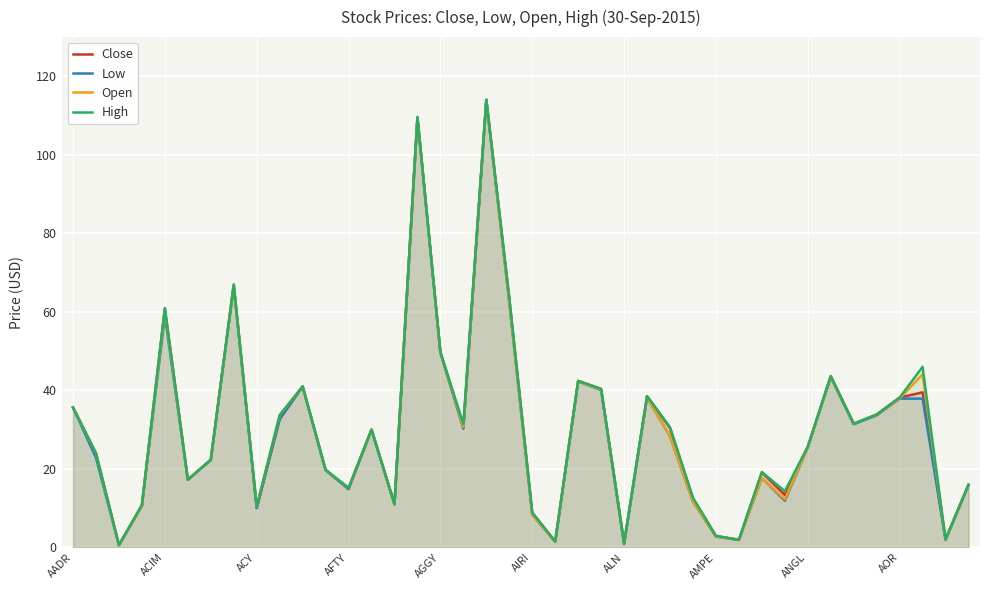

What is the value of the Low point at the 5th from the left?

59.1